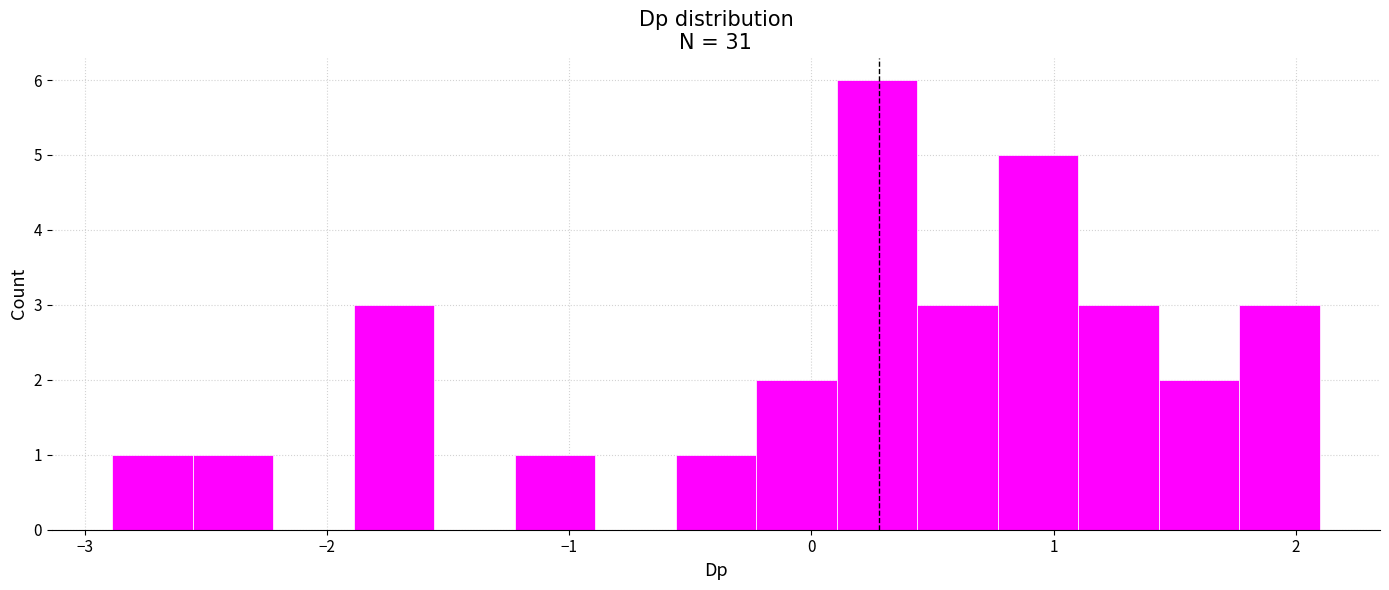

Read against the x-axis, roughly where is the centre of the tallest bar?

0.3